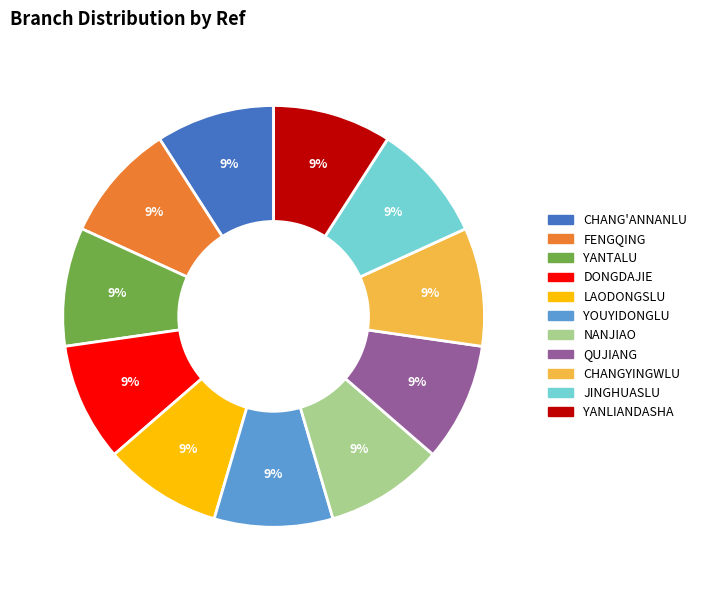

Combined, do LAODONGSLU and CHANG'ANNANLU account for over 50%?

No